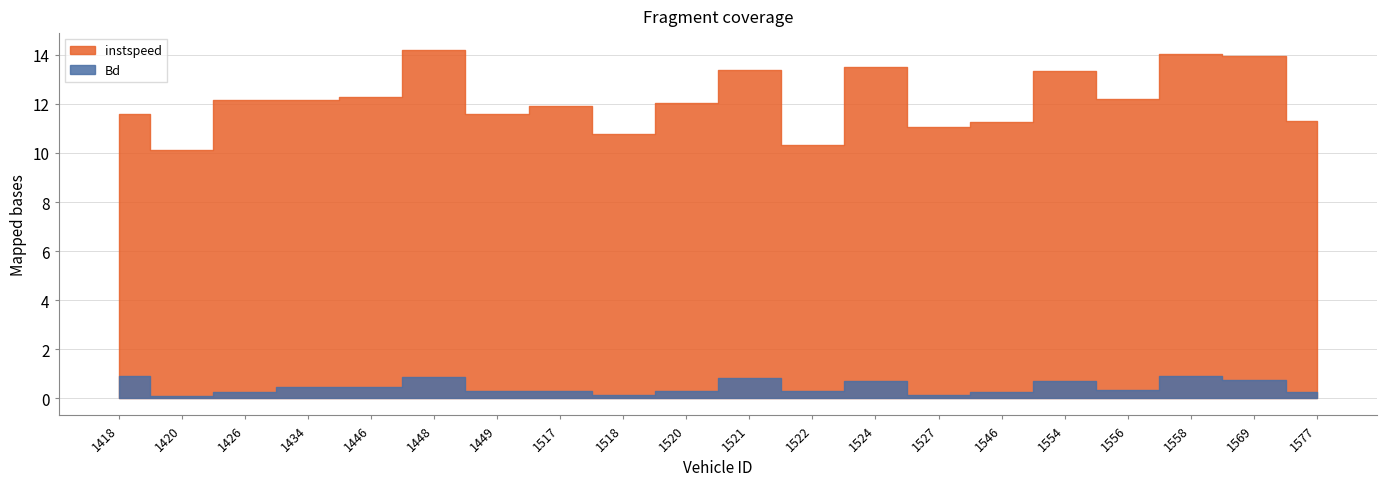

What are all the series names shown in the legend?

instspeed, Bd